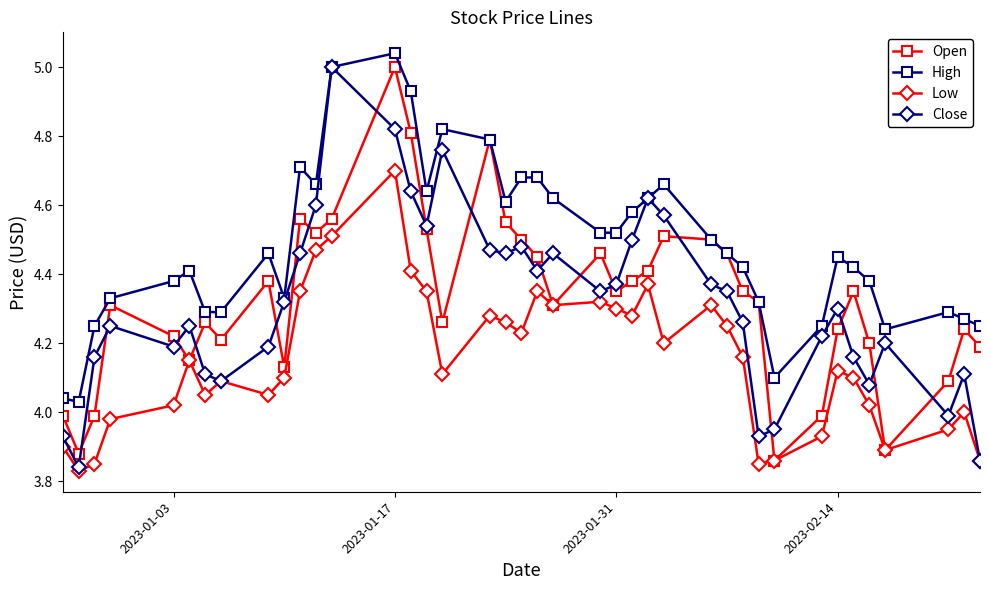

True or false: Open has more than 0 interior local peaks.

True